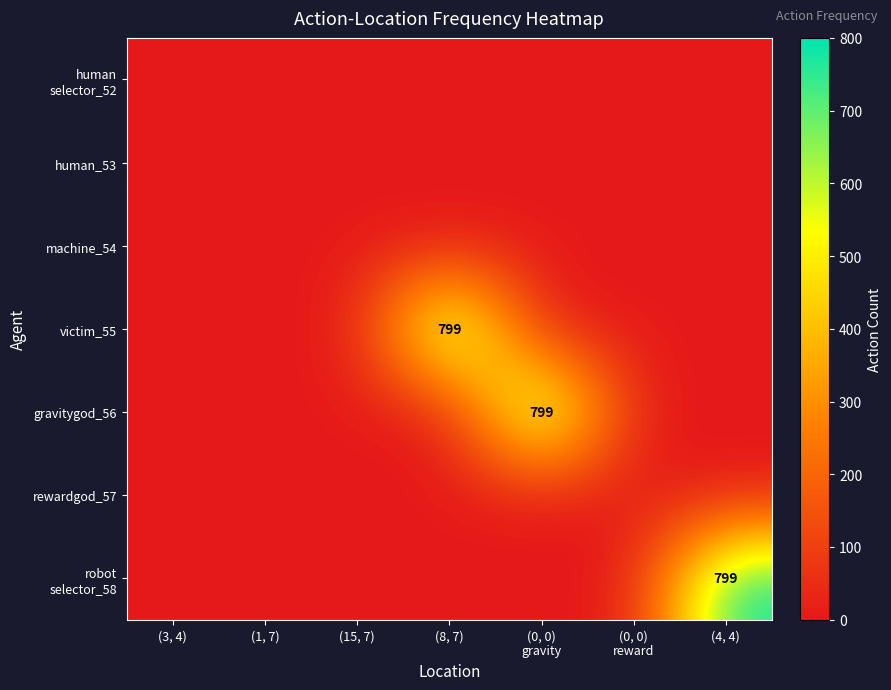

Which label corresponds to the largest value in the chart?

(8, 7)